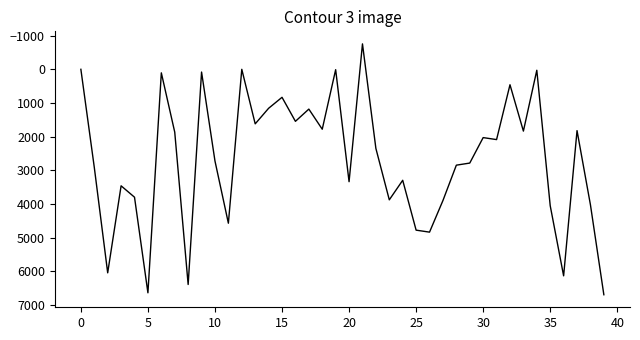

What is the maximum value shown in the chart?

6691